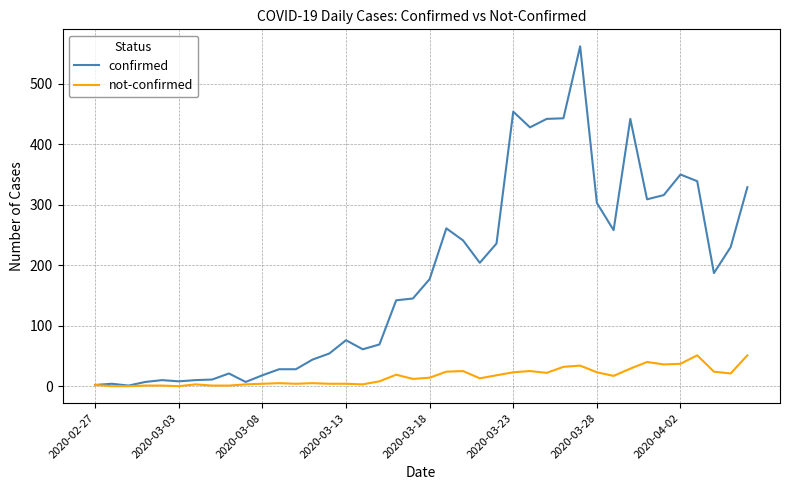

What is the highest value of the not-confirmed series?

51